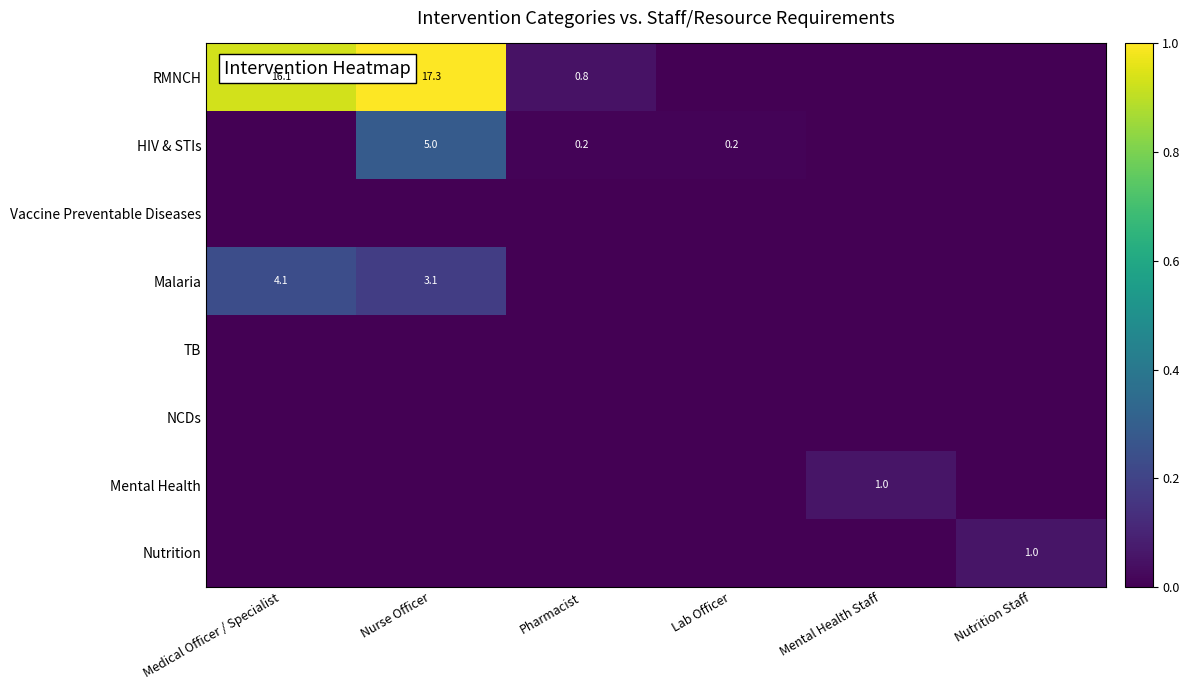

Between Medical Officer / Specialist and Mental Health Staff, which is larger?

Medical Officer / Specialist